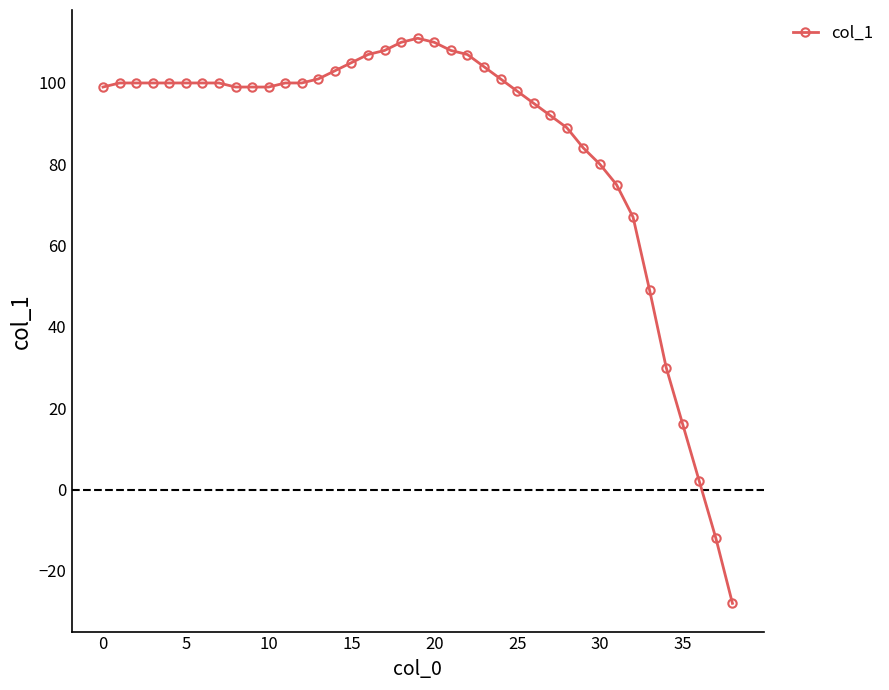

True or false: there are more than 0 points higher than both neighbors.

True